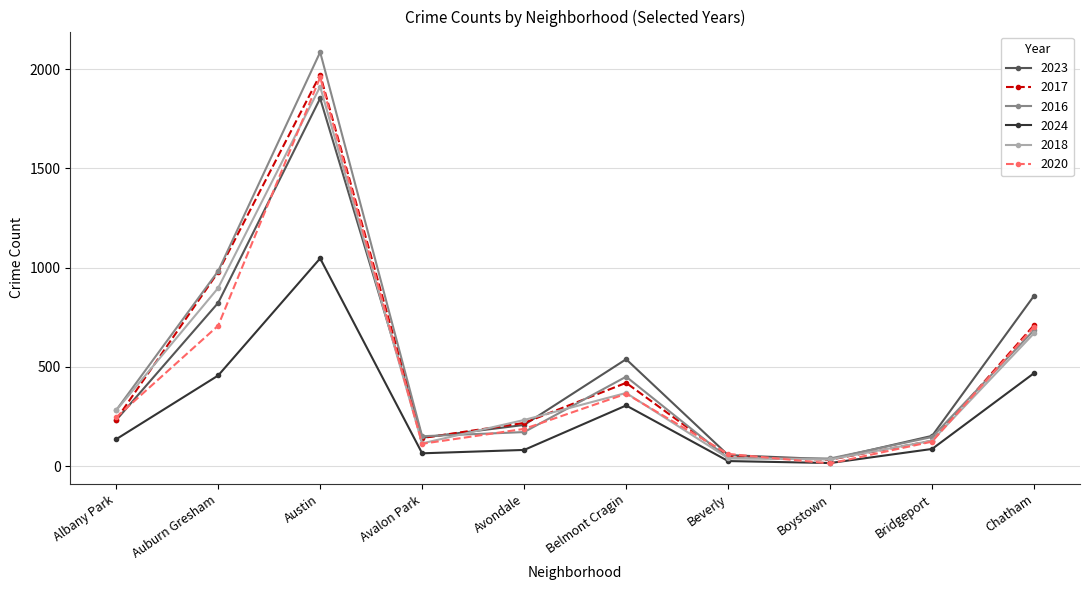

In 2024, how many points are higher than both neighbors (excluding endpoints)?

2